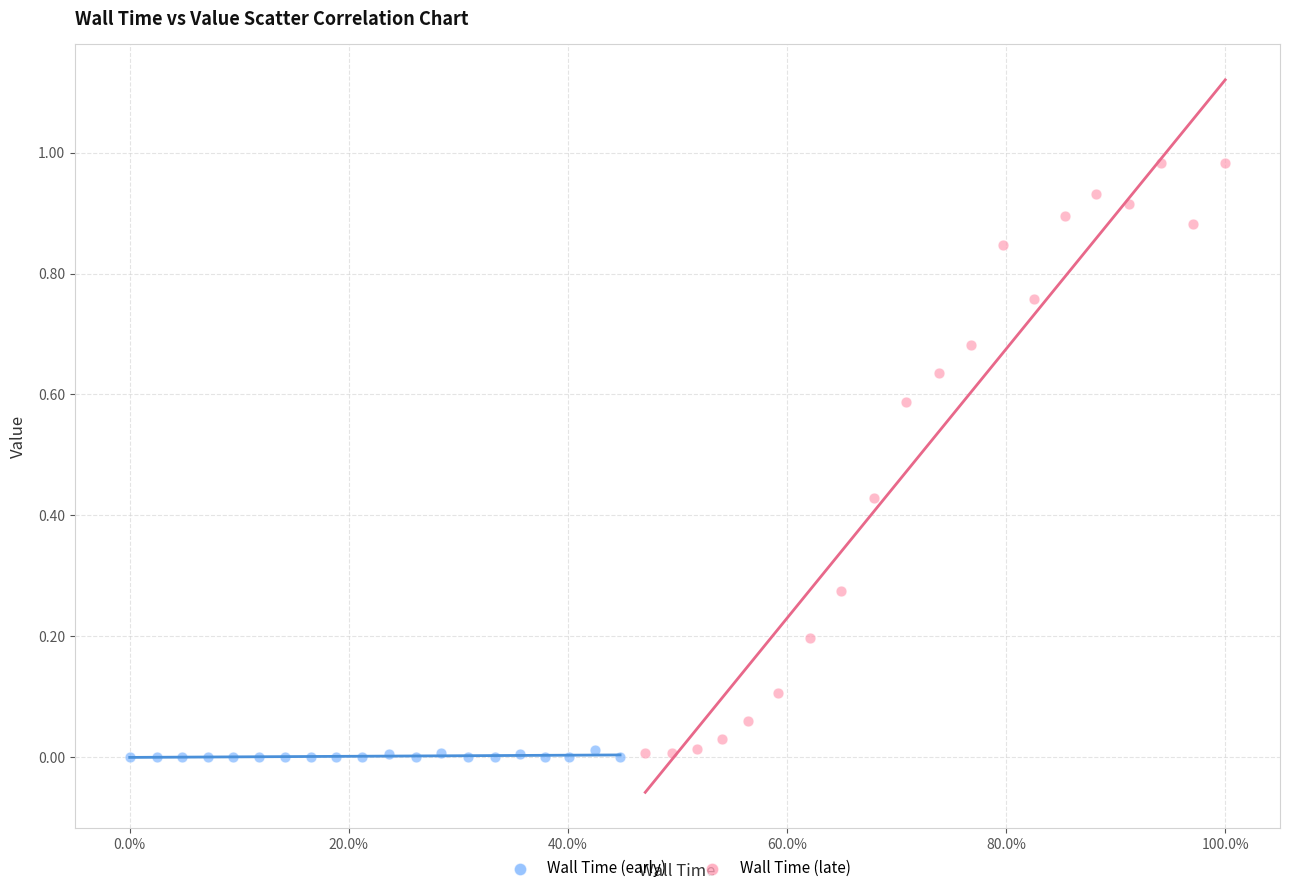

Which series contains the highest Y value?

Wall Time (late)